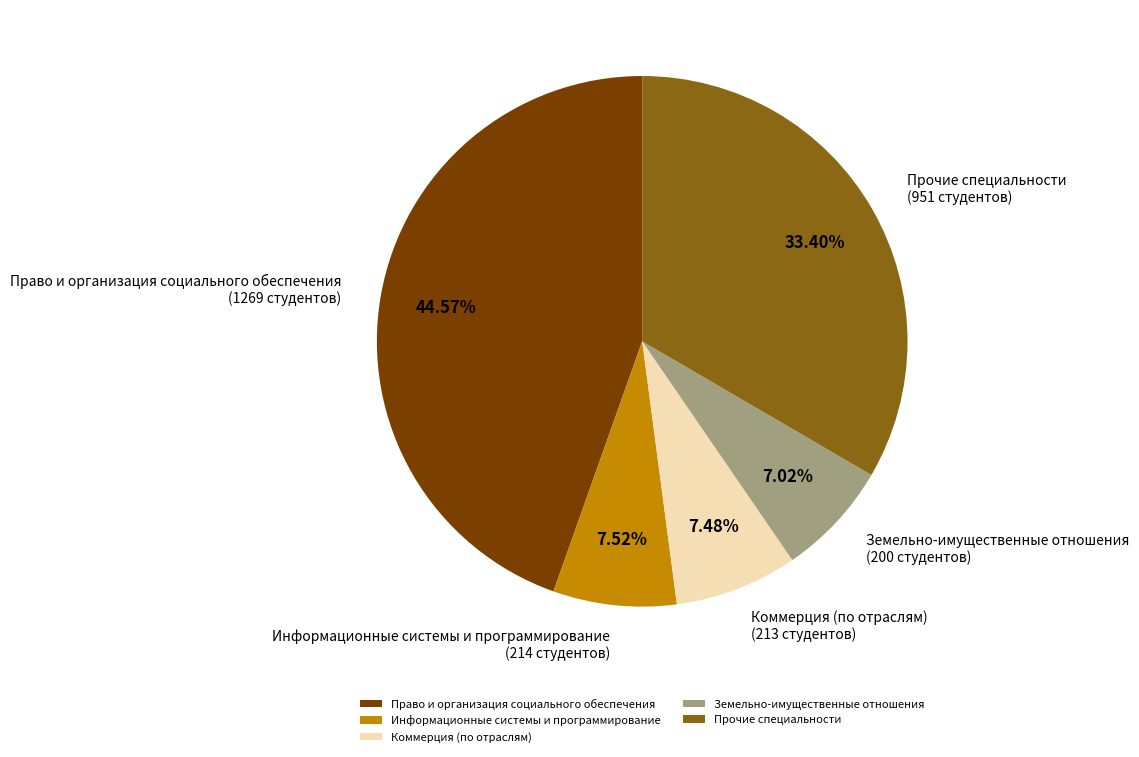

Count the number of slices in the pie.

5